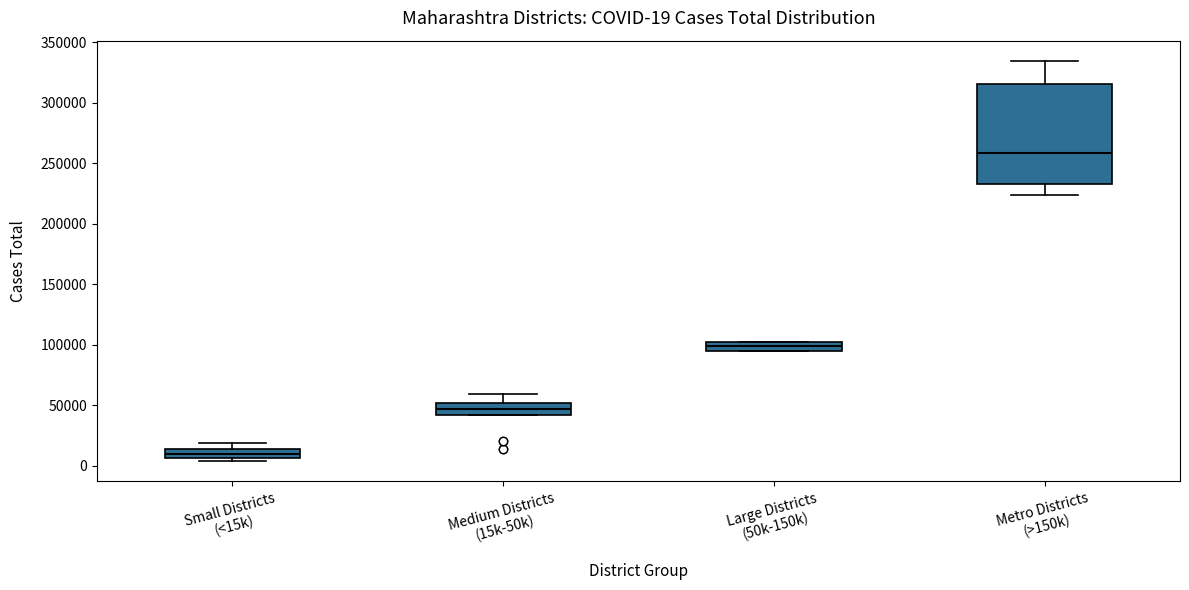

Which box has the highest median line?

Metro Districts (>150k)